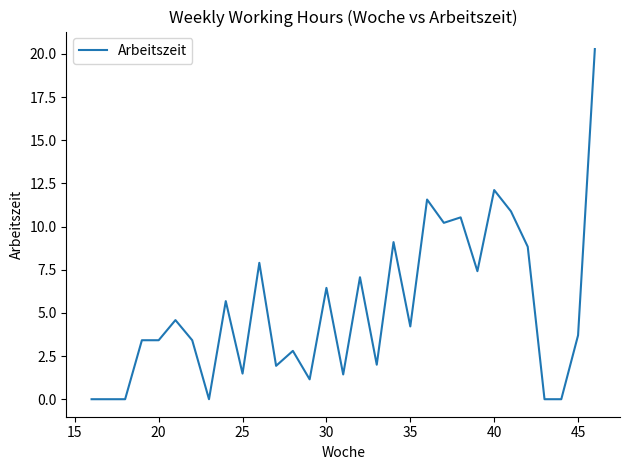

What is the greatest value displayed?

20.3